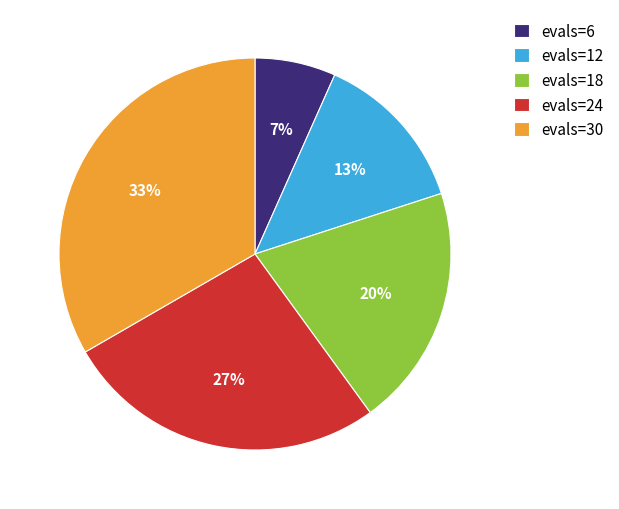

Does any single category account for the majority?

No